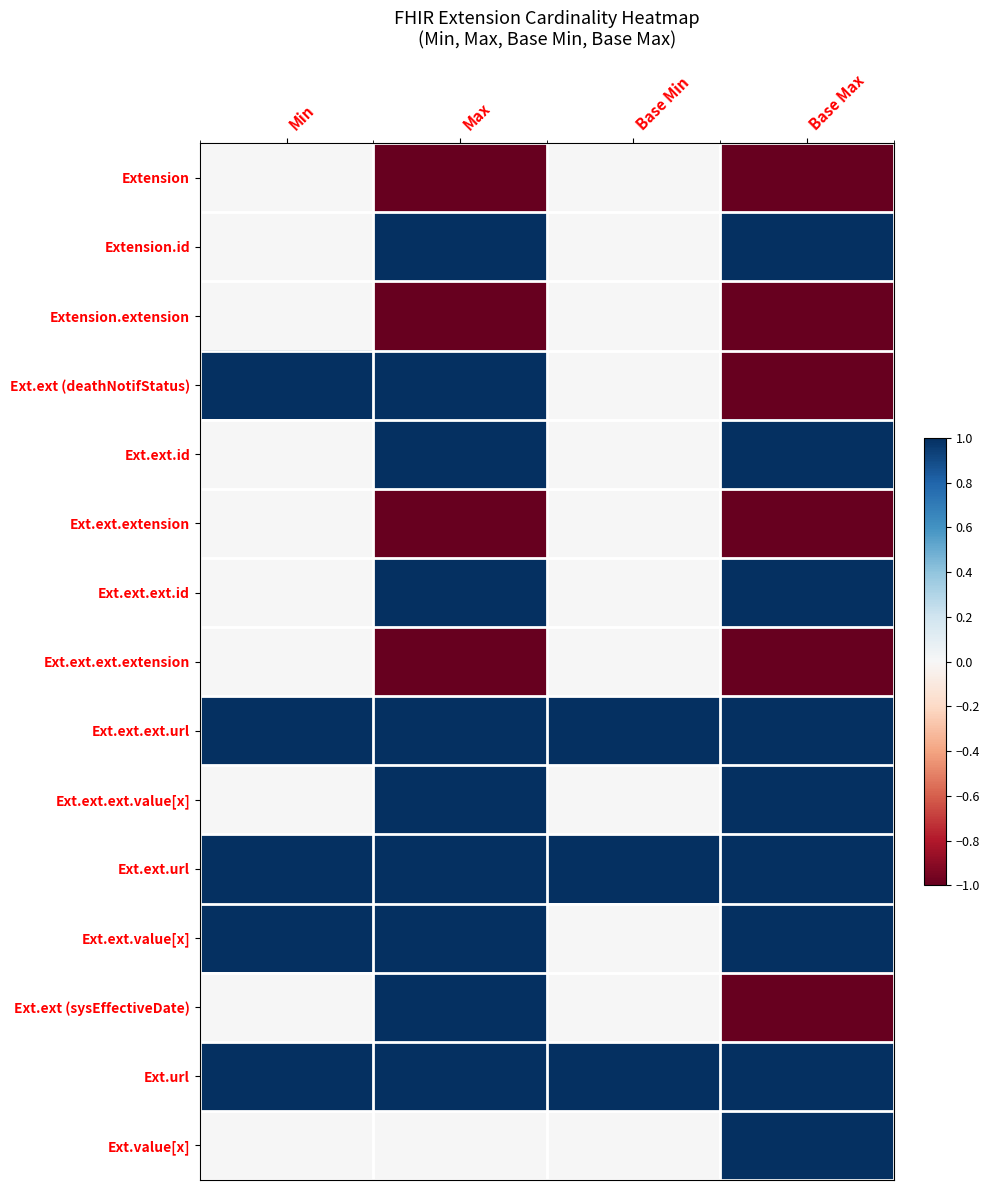

Which has a higher value, Max or Min?

Min